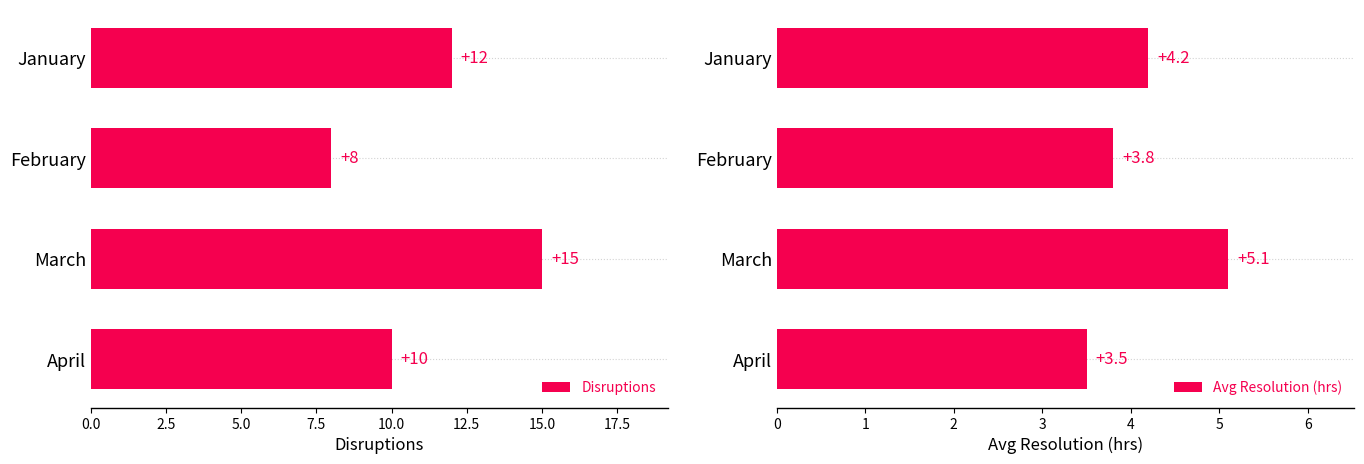

Rank the categories by Avg Resolution (hrs) value from highest to lowest.

March, January, February, April